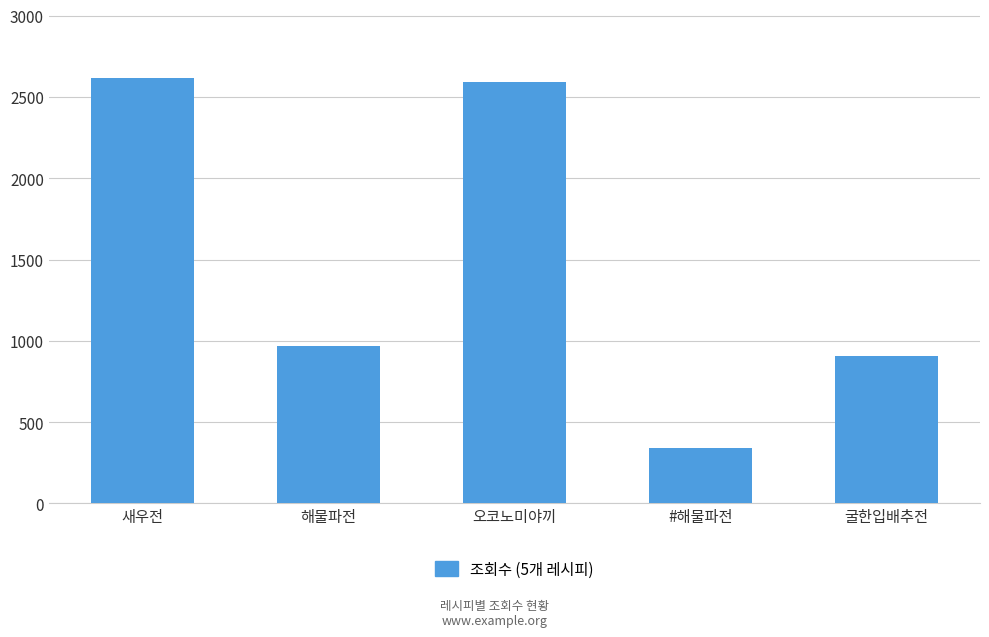

Reading right to left, list all the values displayed in this chart.

909	344	2594	970	2614